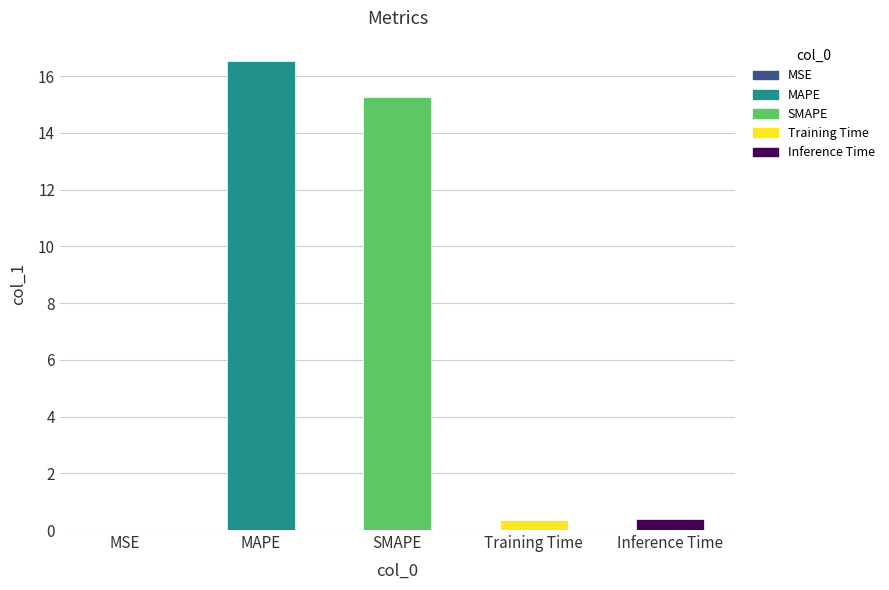

What is the approximate value at Training Time?

0.4